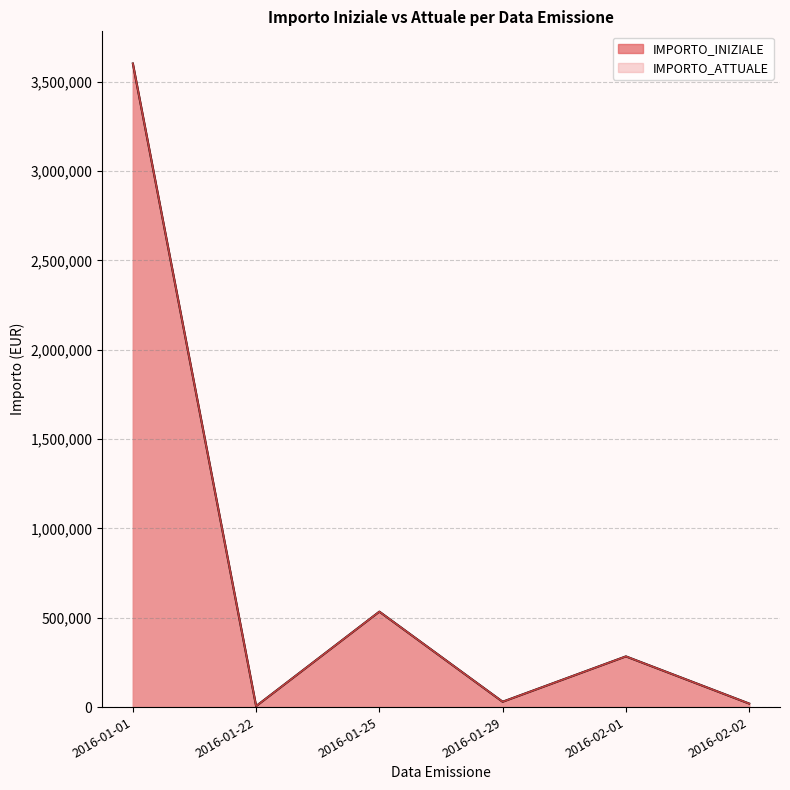

Does the chart have visible grid lines?

Yes